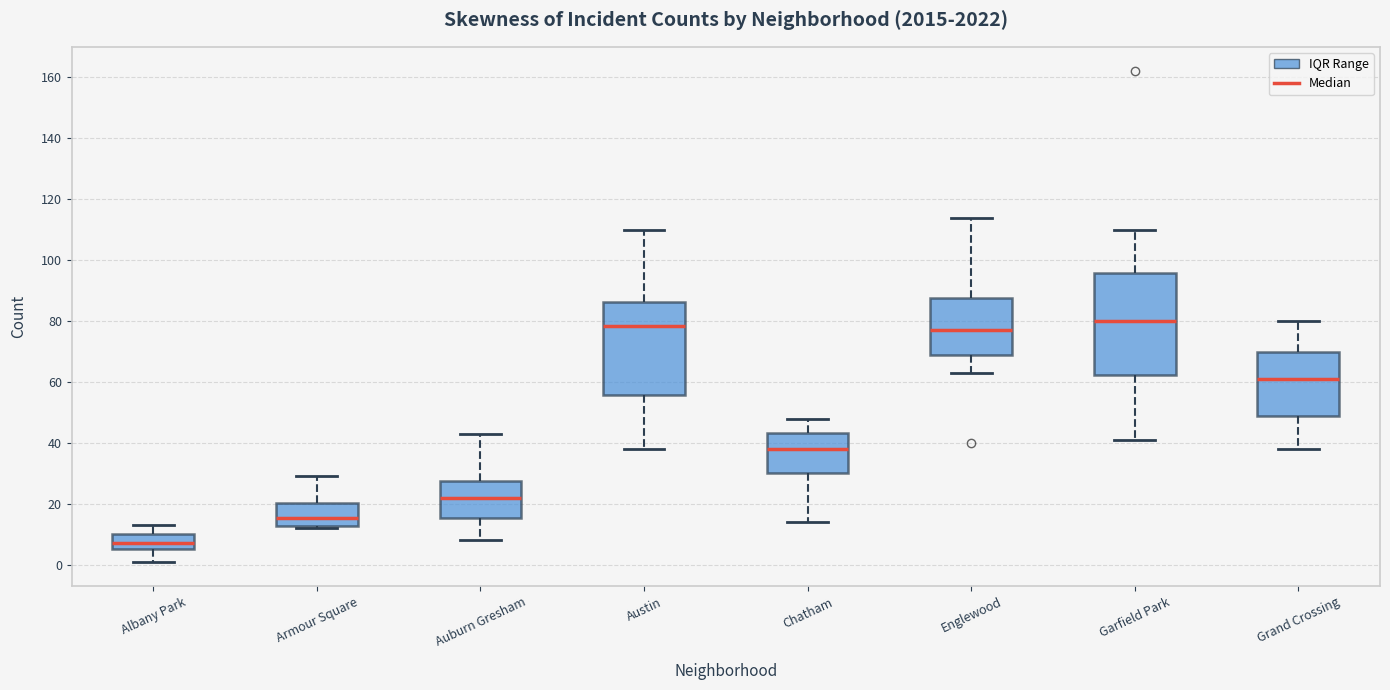

Reading left to right, transcribe this box plot: for each box, give where its median line is, the range the box spans, and where its two whiskers end, as read against the y-axis. The values are not printed on the chart, so give them approximately, as read against the axis.

Albany Park: median 8, box 6 to 10, whiskers 2 to 14
Armour Square: median 16, box 12 to 20, whiskers 12 (just below the box's lower edge) to 30
Auburn Gresham: median 22, box 16 to 28, whiskers 8 to 44
Austin: median 78, box 56 to 86, whiskers 38 to 110
Chatham: median 38, box 30 to 44, whiskers 14 to 48
Englewood: median 78, box 70 to 88, whiskers 64 to 114
Garfield Park: median 80, box 62 to 96, whiskers 42 to 110
Grand Crossing: median 62, box 50 to 70, whiskers 38 to 80